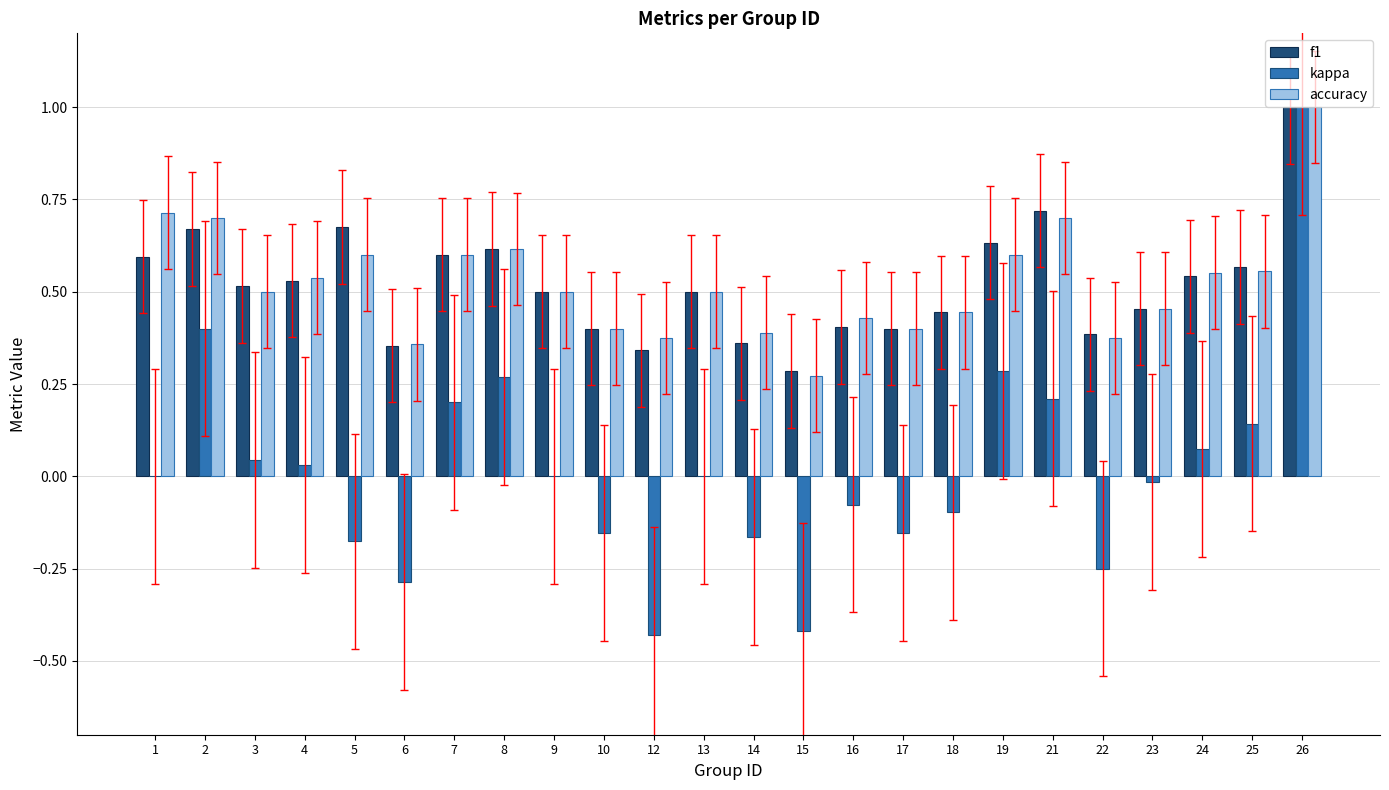

The value of kappa at 18 is -0.0. True or false?

False